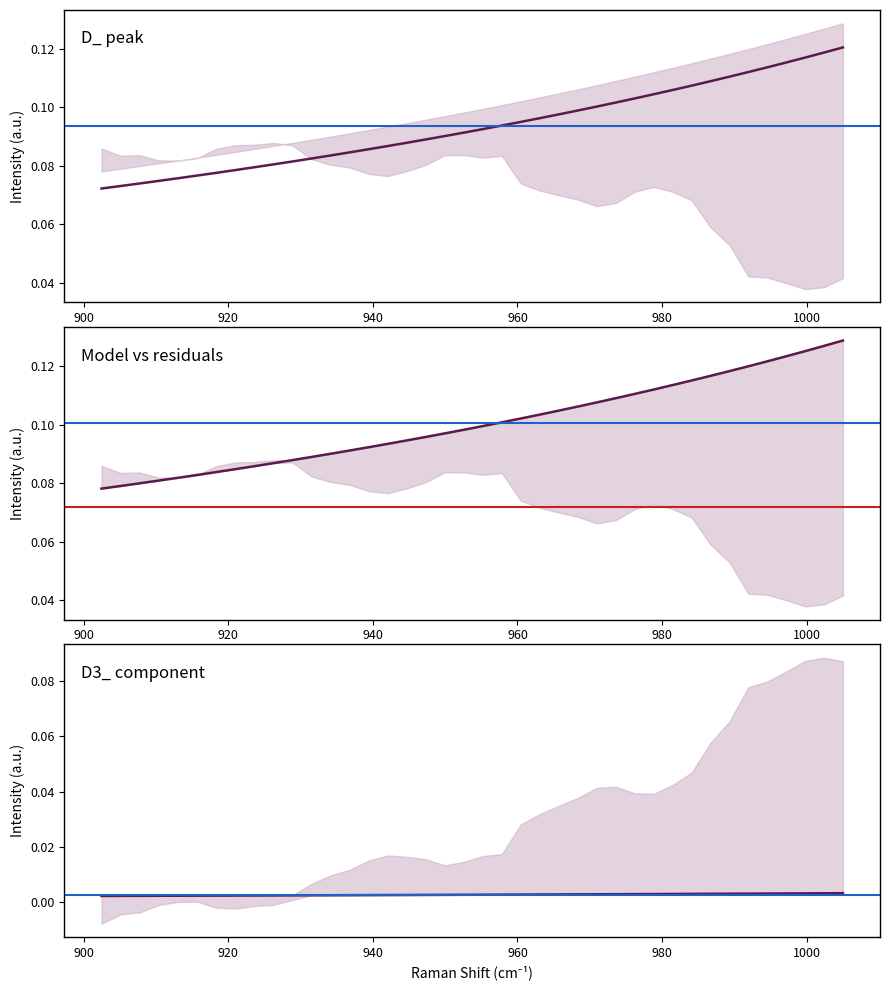

Which has a higher value, 997.172771496957 or 991.938456308459?

997.172771496957